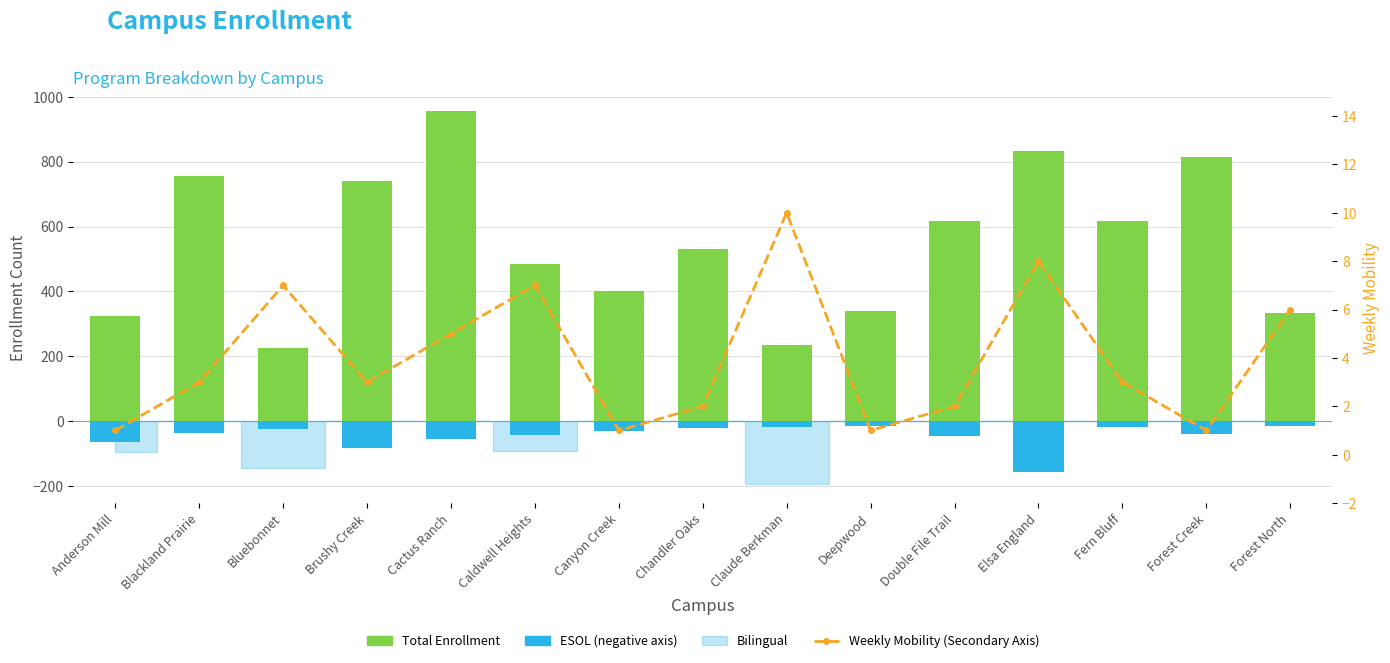

What is the difference between the highest and lowest values at Brushy Creek?

821